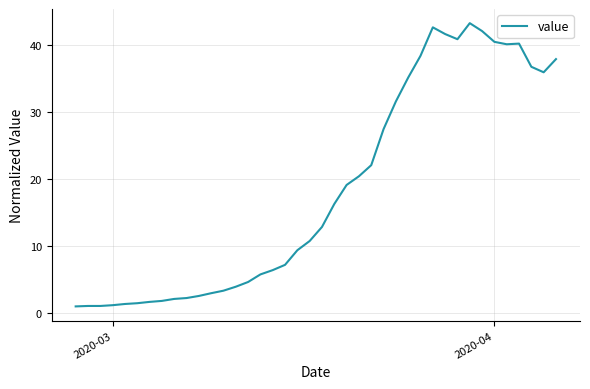

What is the minimum value shown in the chart?

1.0